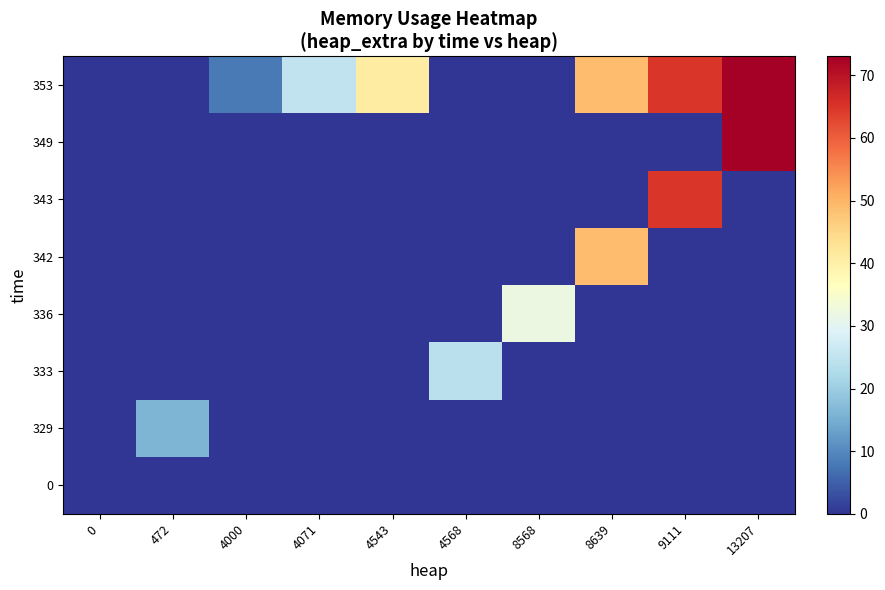

Between 4568 and 8568, which series saw the biggest shift?

336